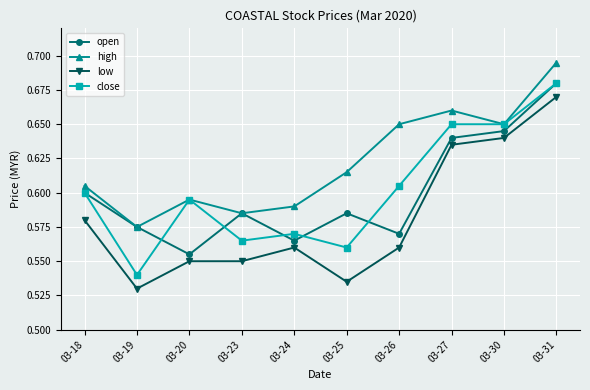

Which label corresponds to the smallest value in the chart?

03-19